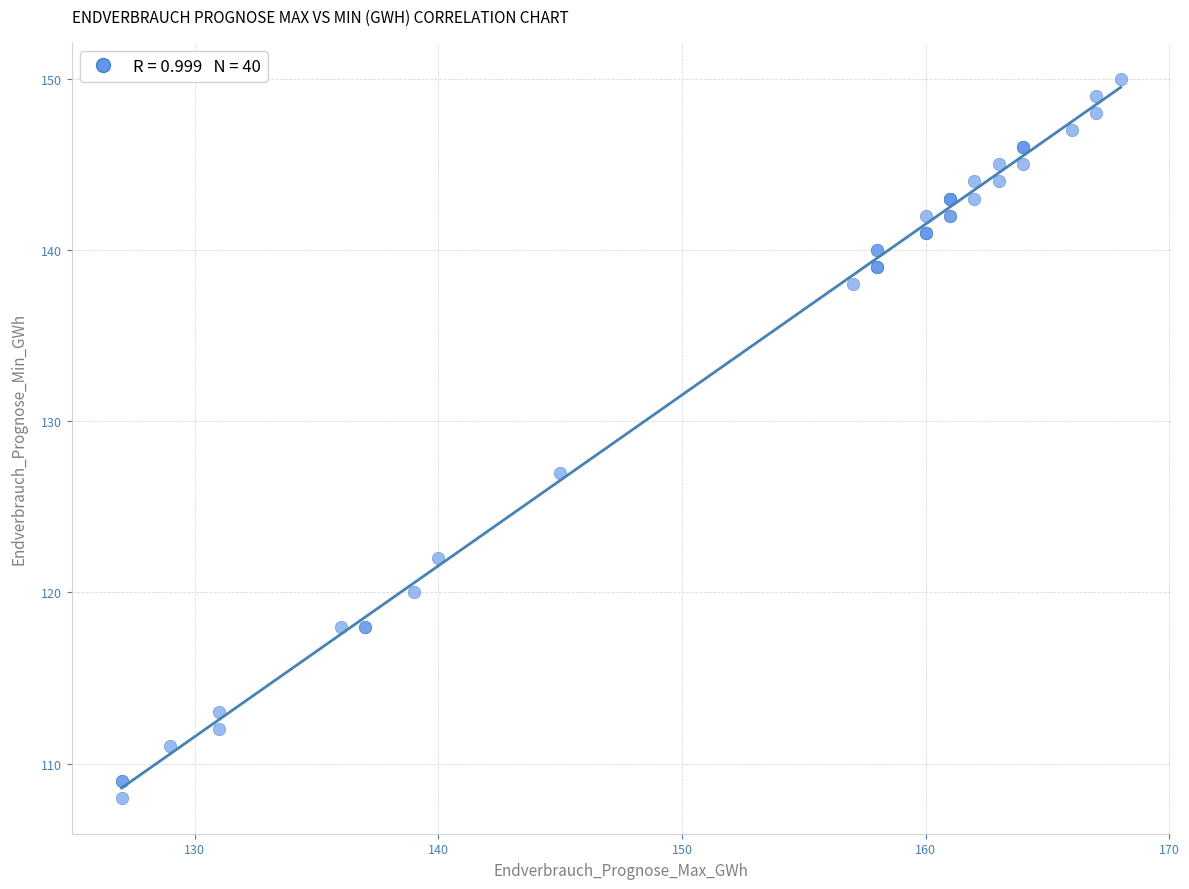

What Y value in the scatter plot is closest to 129?

127